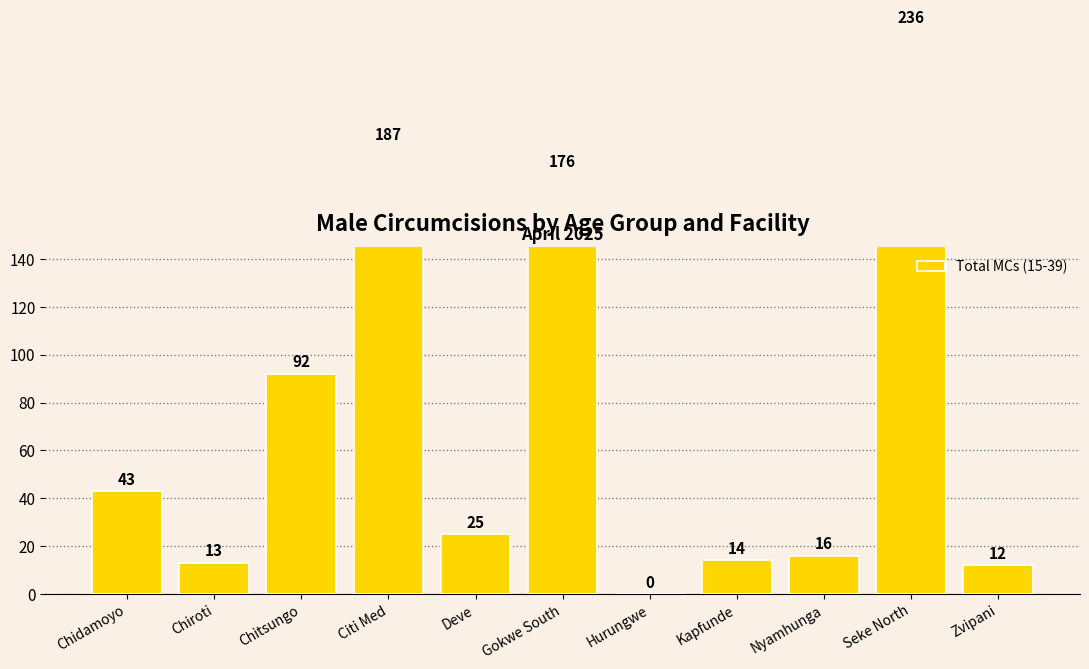

Reading left to right, extract all data points from this chart.

43	13	92	187	25	176	0	14	16	236	12